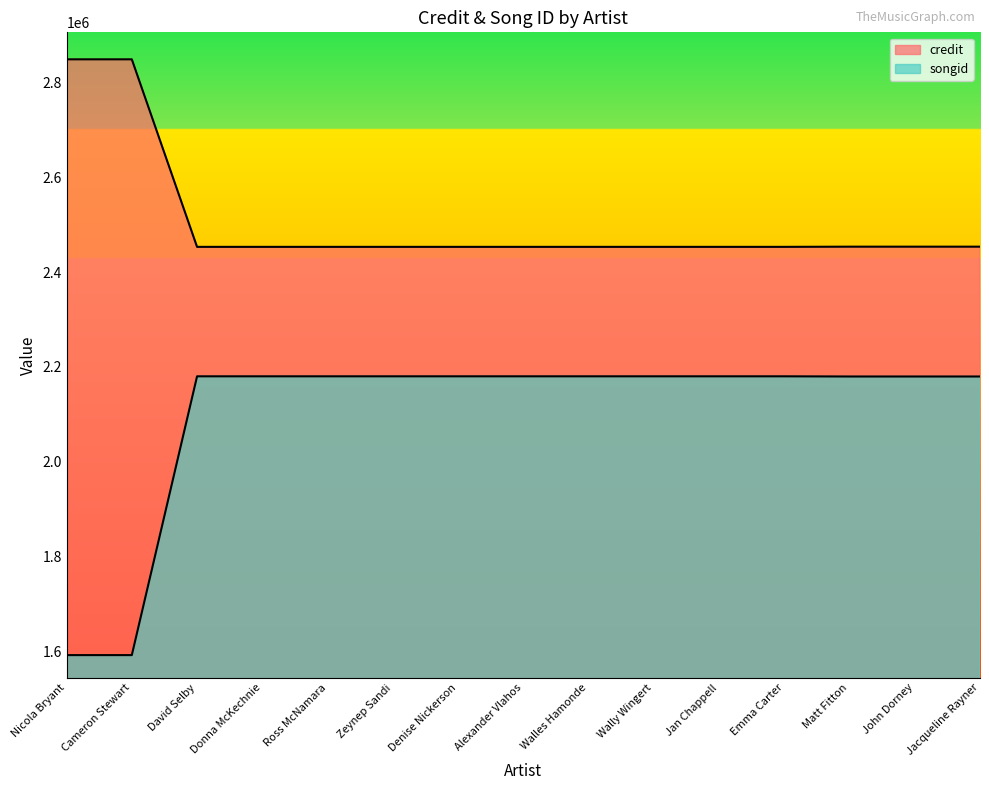

What is the value of the credit point at the 14th from the left?

2453545